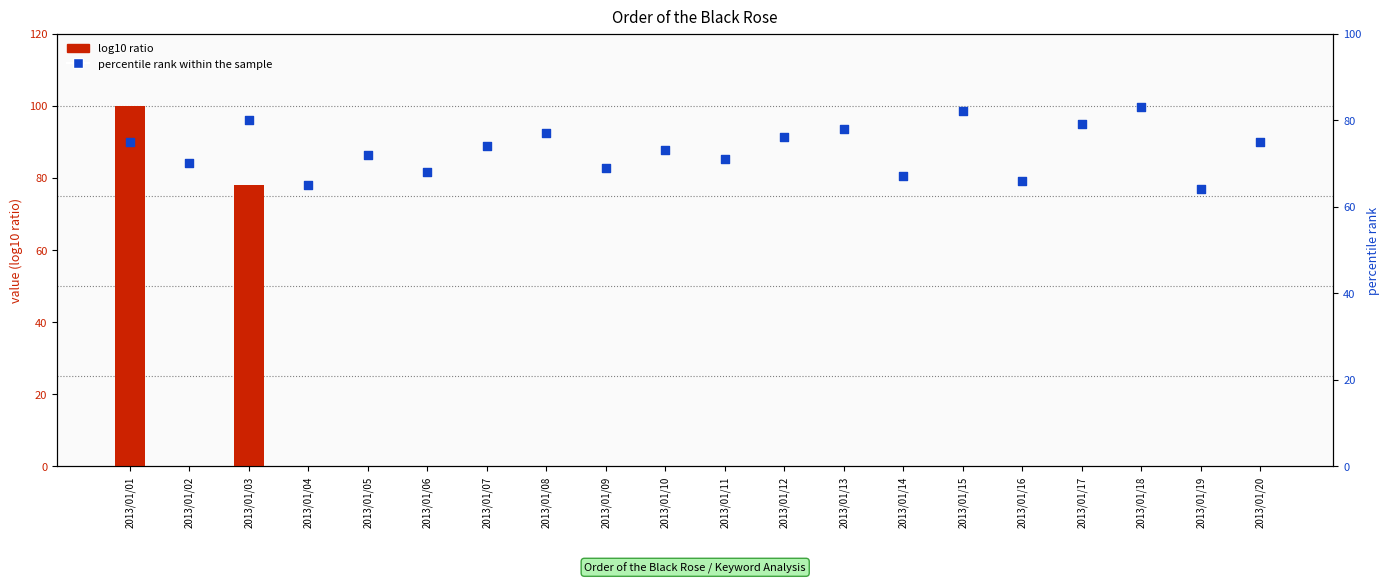

Which series contains the highest Y value?

log10 ratio